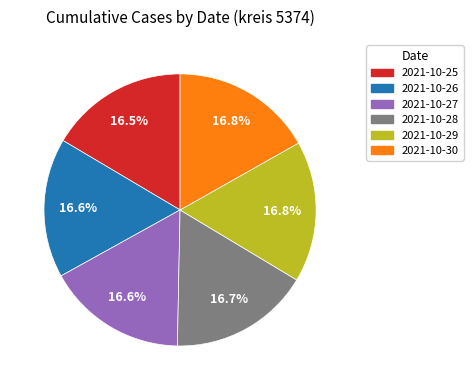

How many segments does this pie chart have?

6